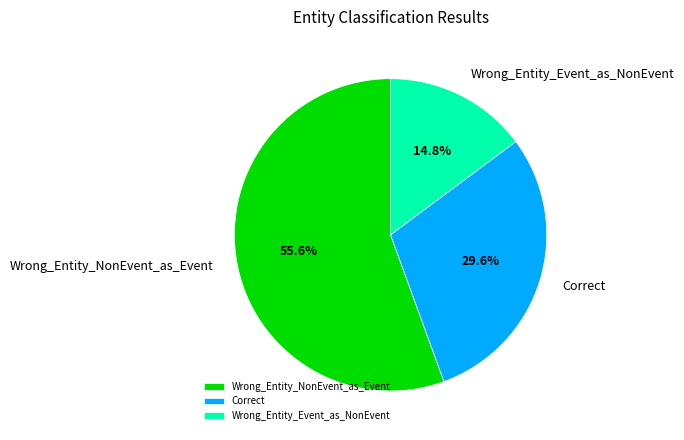

What is the ratio of the value at Wrong_Entity_Event_as_NonEvent to the value at Correct?

0.5